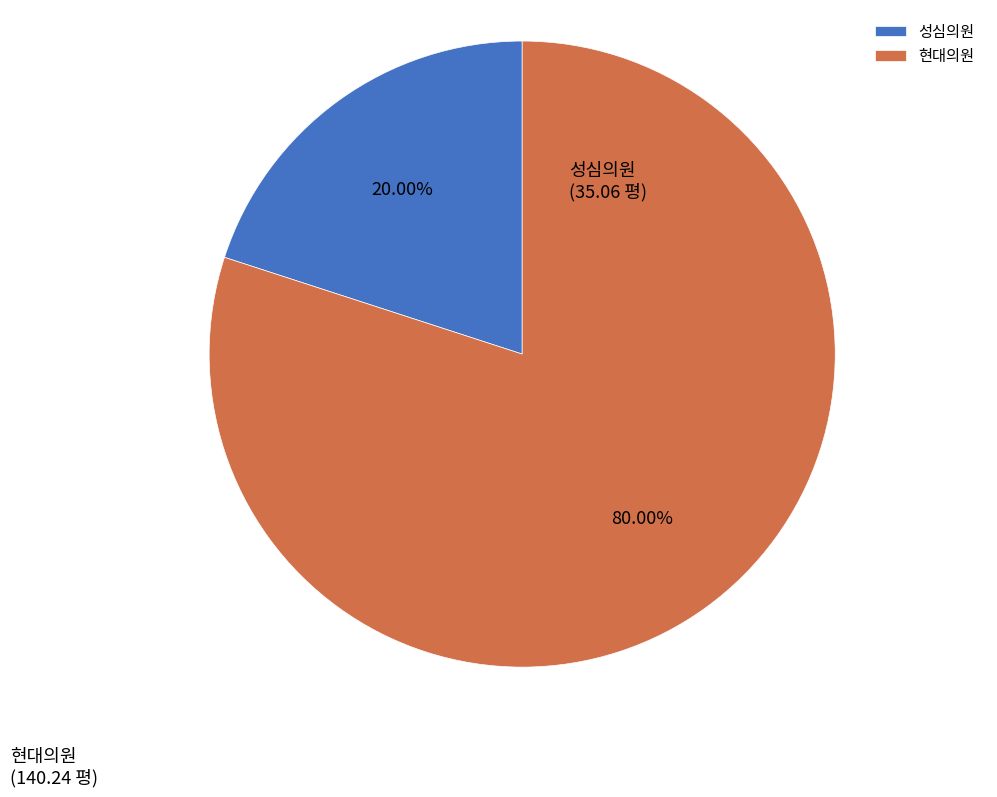

Do 성심의원 and 현대의원 together represent more than half of the pie?

Yes